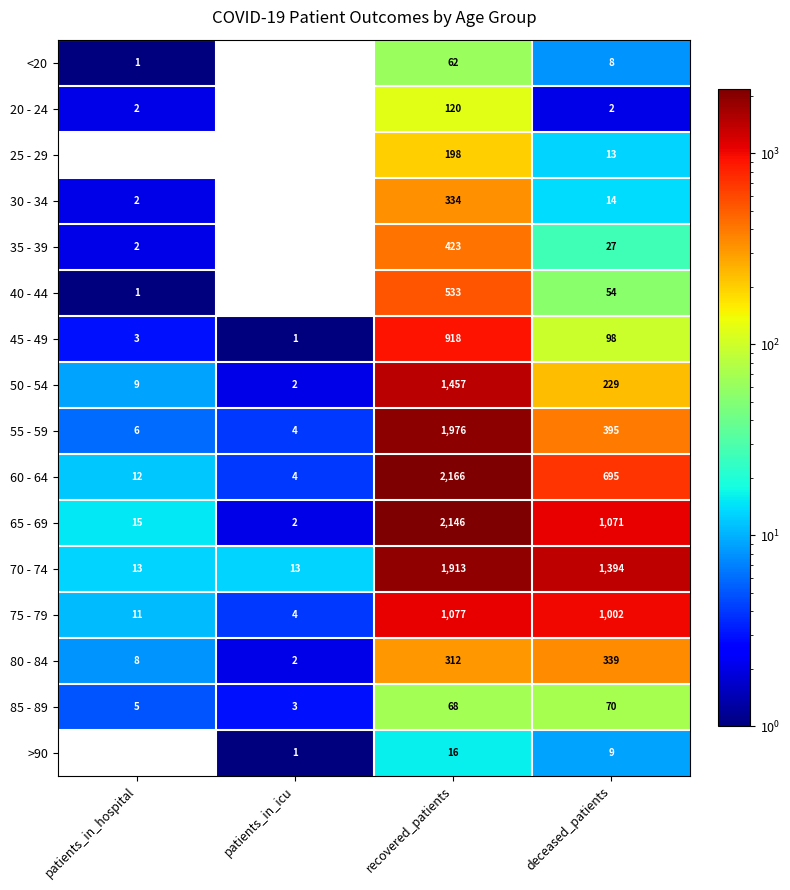

Rank the series at deceased_patients from highest to lowest value.

70 - 74, 65 - 69, 75 - 79, 60 - 64, 55 - 59, 80 - 84, 50 - 54, 45 - 49, 85 - 89, 40 - 44, 35 - 39, 30 - 34, 25 - 29, >90, <20, 20 - 24